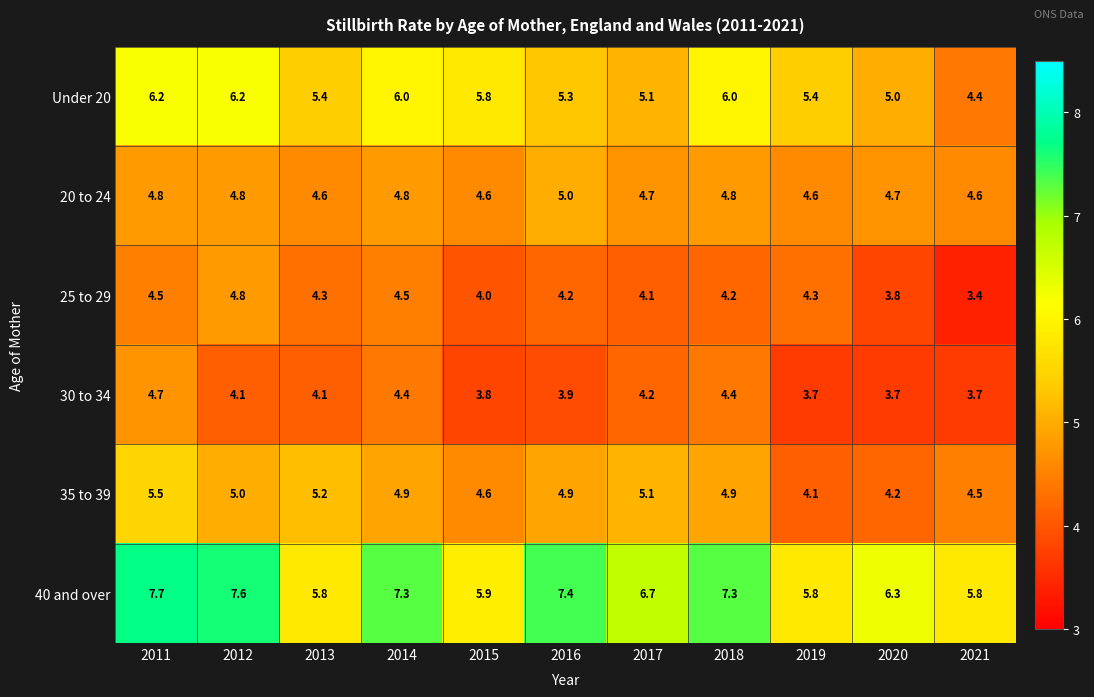

Which series has the largest range (max minus min)?

40 and over